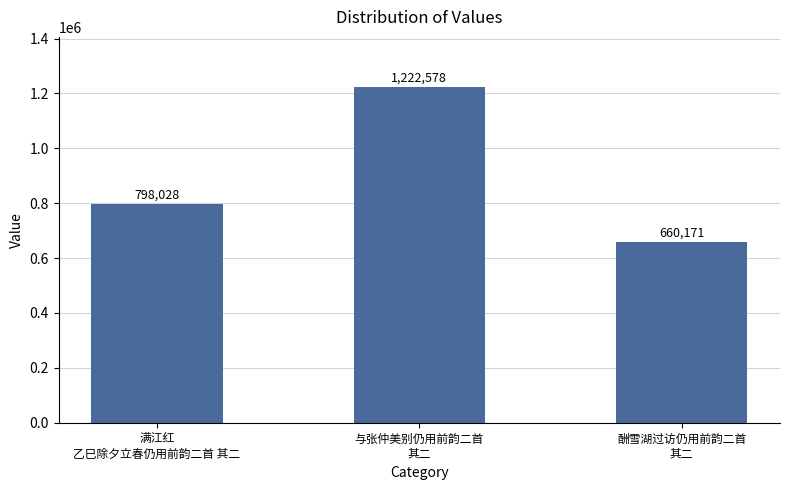

What is the difference between the second highest and minimum values?

137857